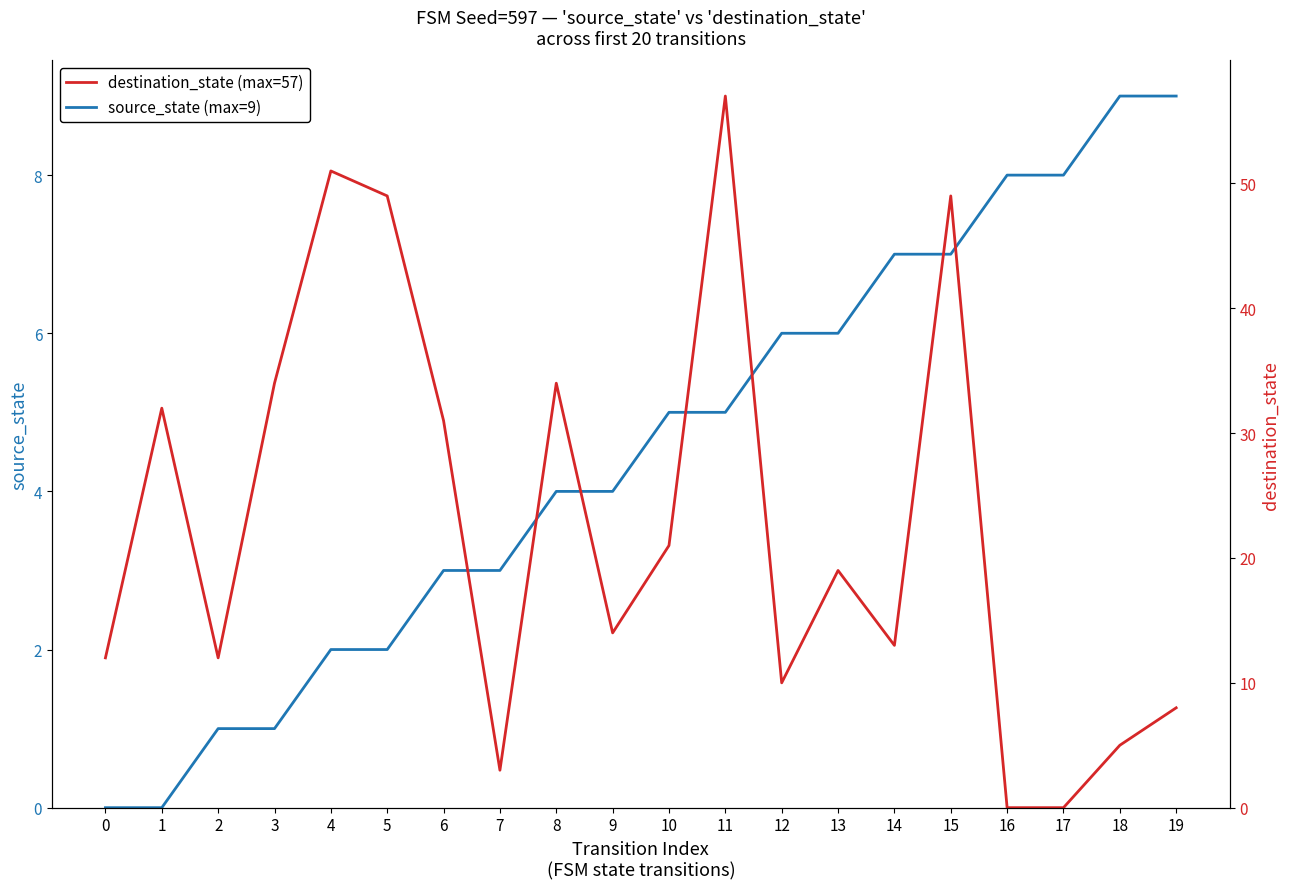

What is the value of the source_state (max=9) point at the 5th from the left?

2